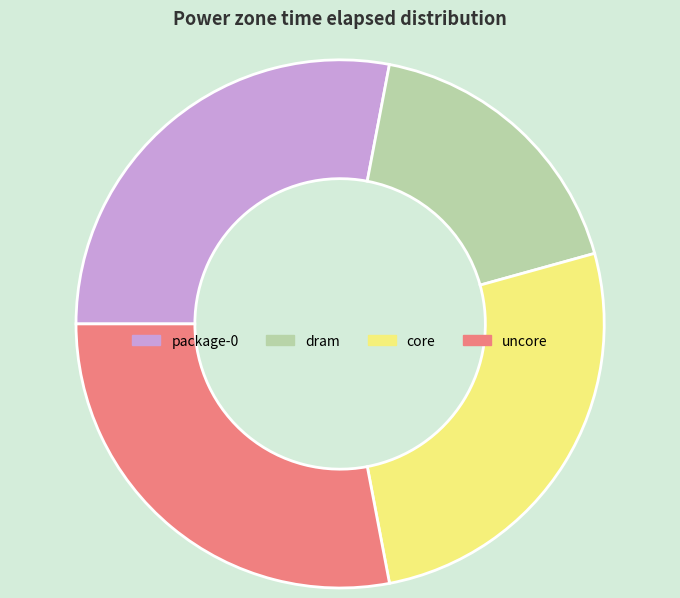

What is the ratio of the value at package-0 to the value at uncore?

1.0